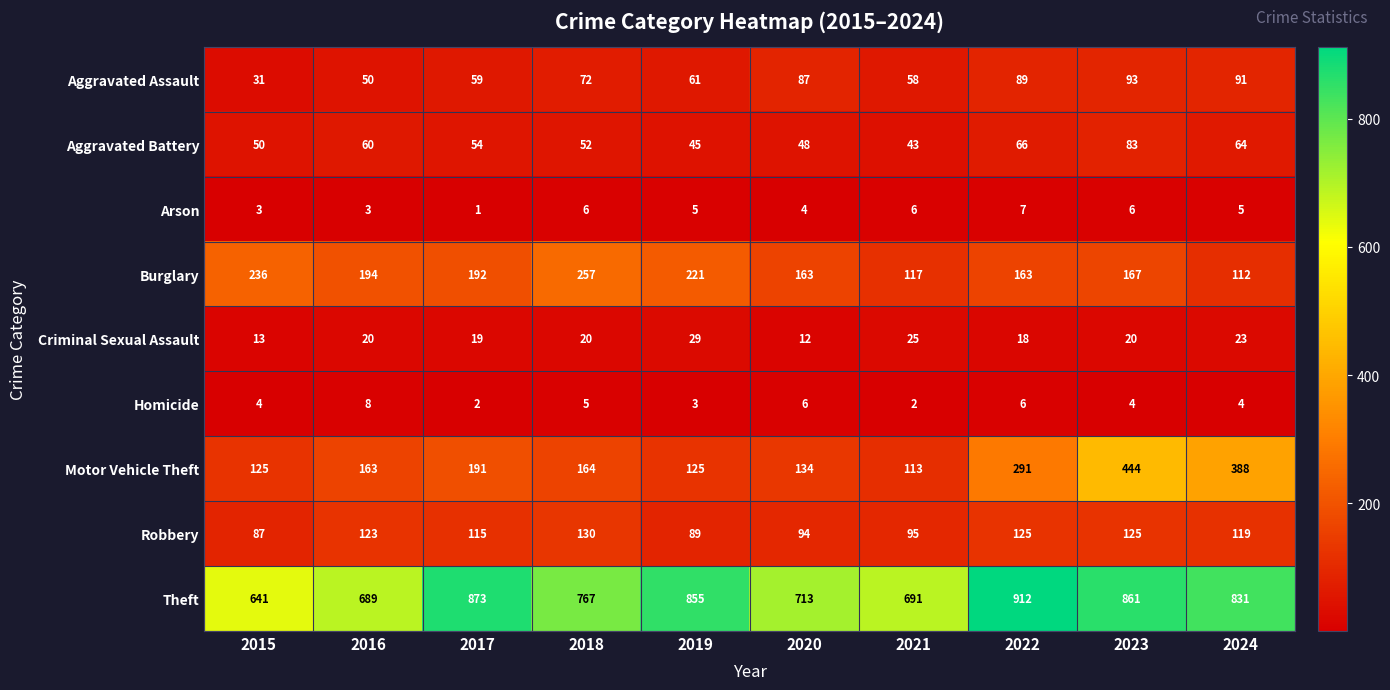

Which series has the largest total across all categories?

Theft